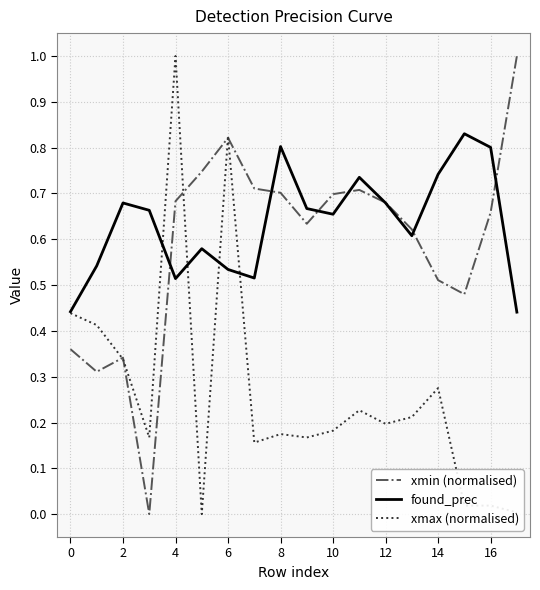

What is the highest value of the xmin (normalised) series?

1.0